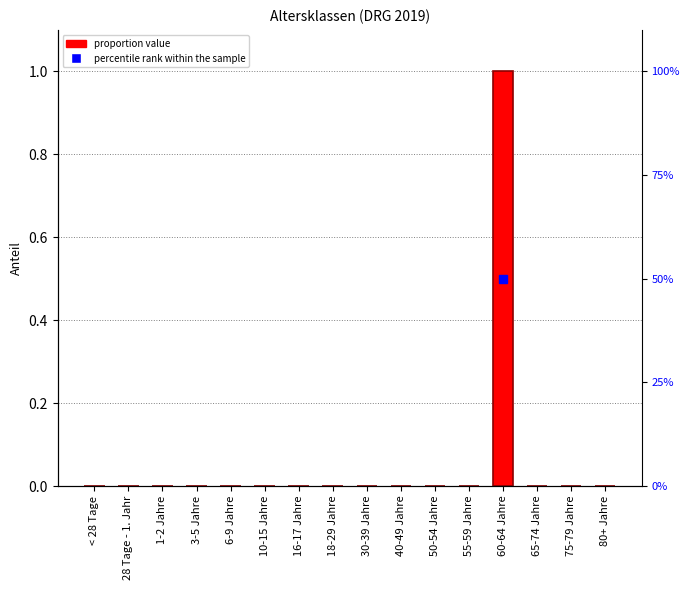

Reading left to right, what are all the values shown in this chart?

< 28 Tage=0	28 Tage - 1. Jahr=0	1-2 Jahre=0	3-5 Jahre=0	6-9 Jahre=0	10-15 Jahre=0	16-17 Jahre=0	18-29 Jahre=0	30-39 Jahre=0	40-49 Jahre=0	50-54 Jahre=0	55-59 Jahre=0	60-64 Jahre=1	65-74 Jahre=0	75-79 Jahre=0	80+ Jahre=0